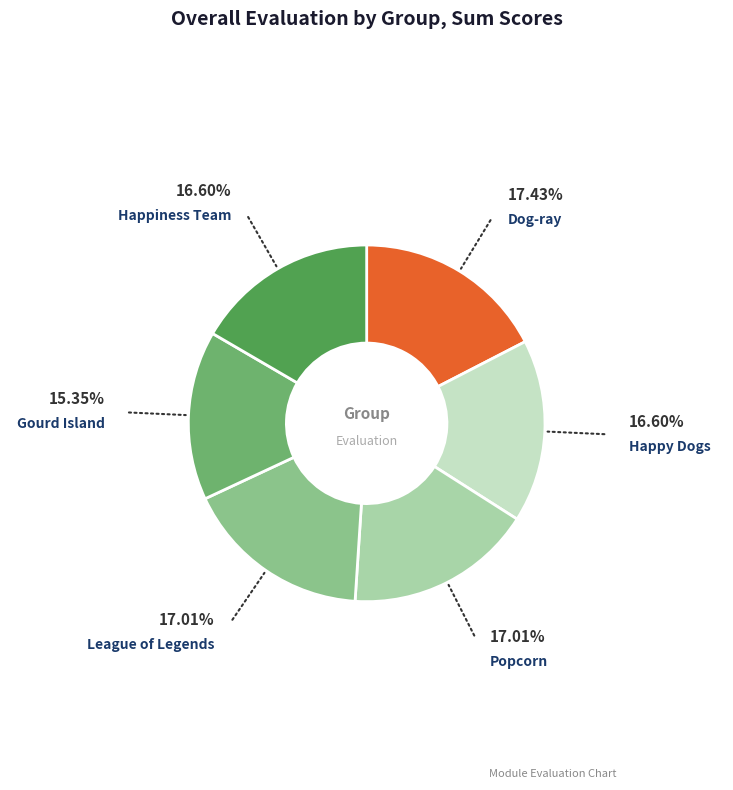

Which slice is the smallest?

Gourd Island